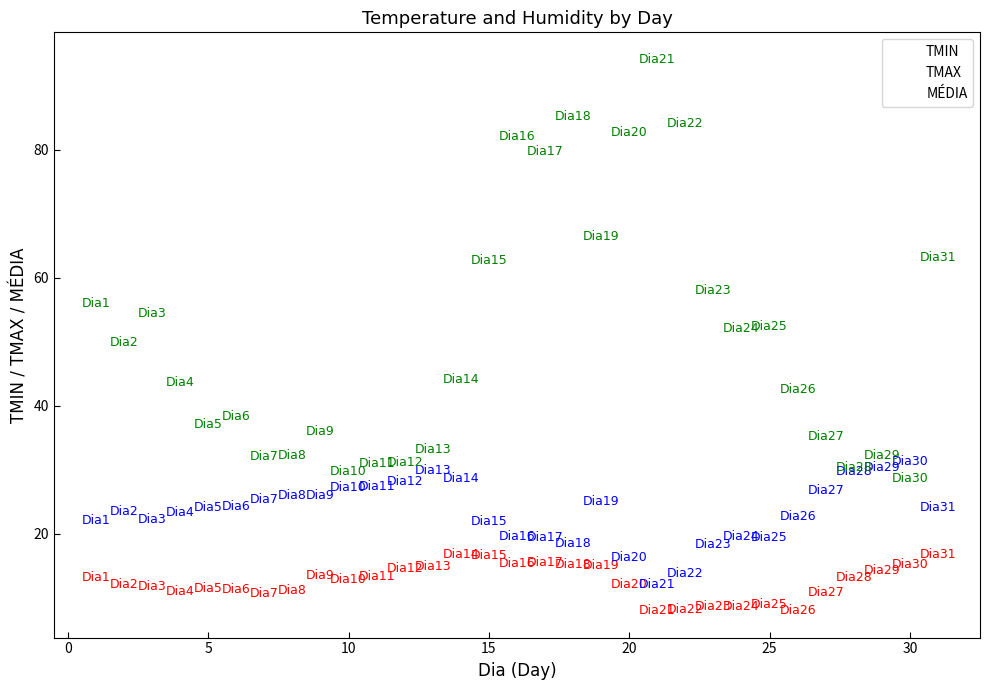

Which series contains the highest Y value?

MÉDIA